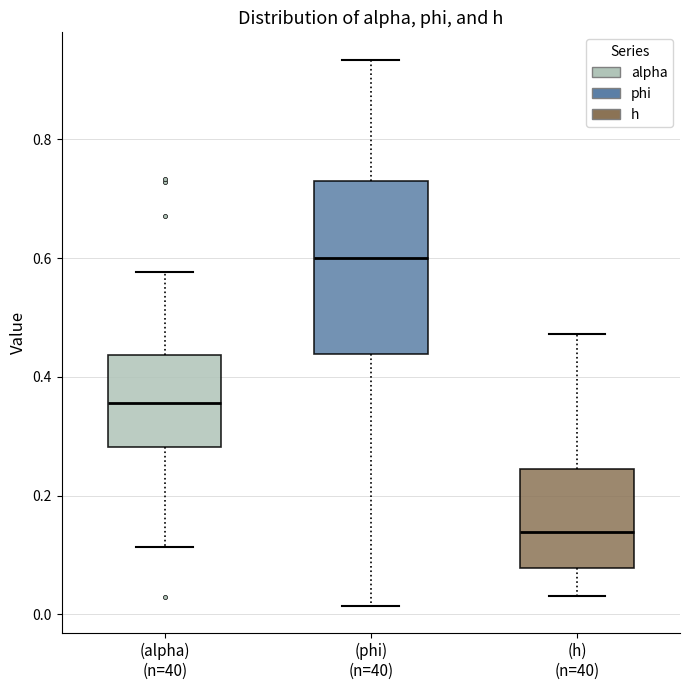

Which box has the highest median line?

(phi) (n=40)